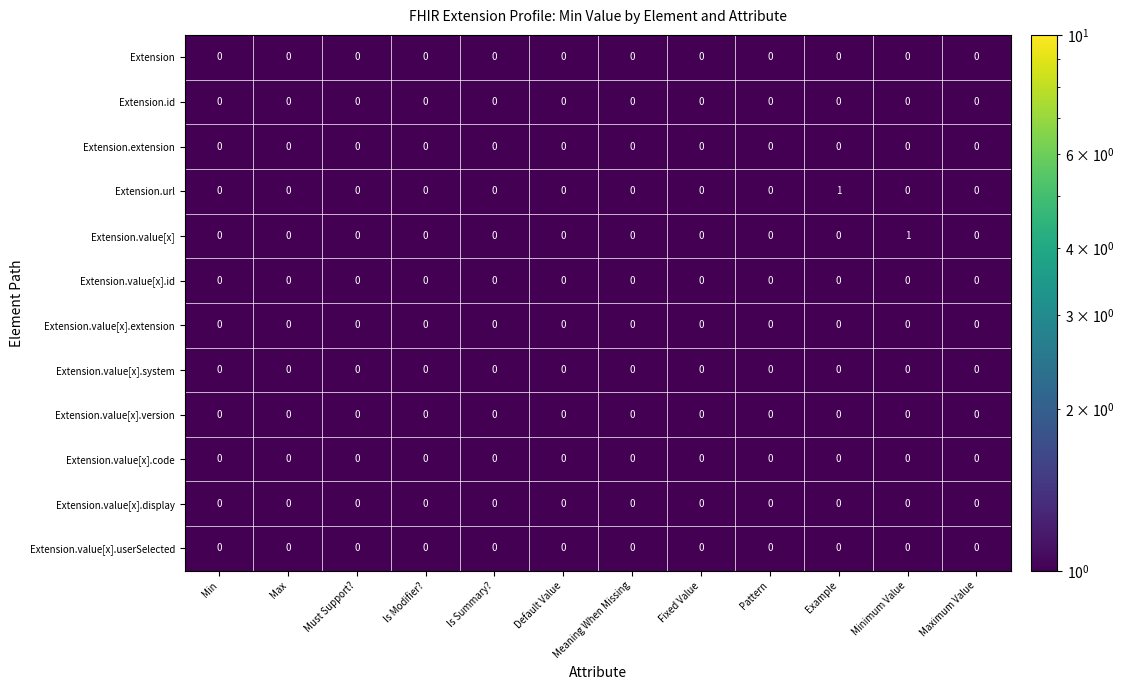

Count the number of data series in this chart.

12